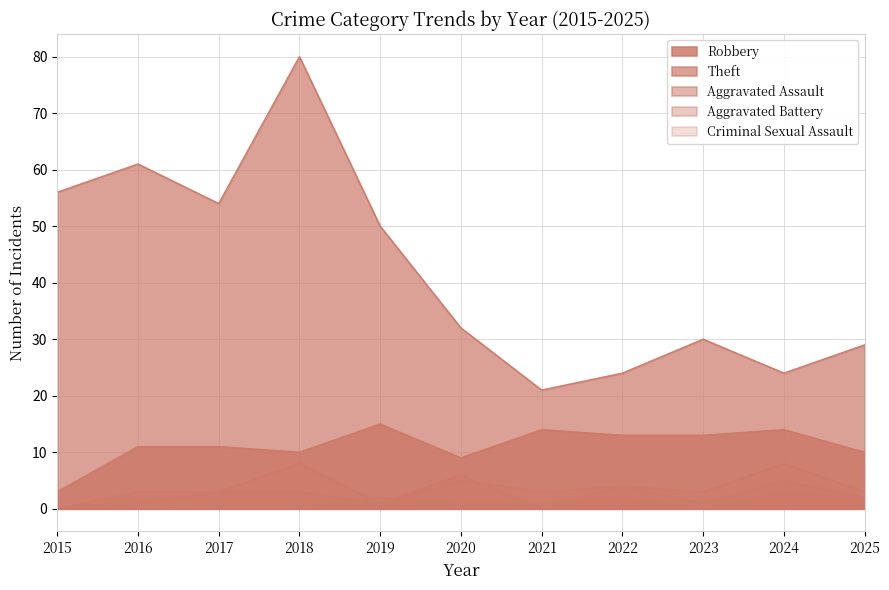

How many values in the Theft series exceed 32?

5